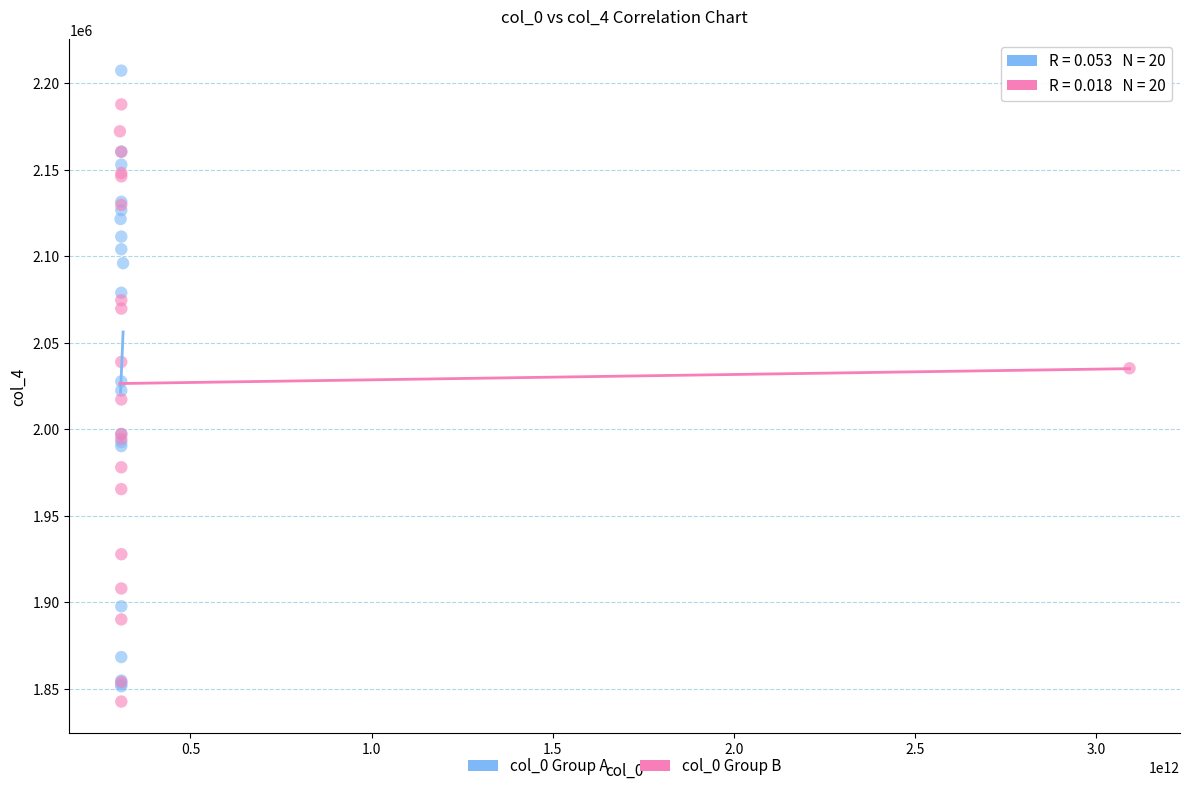

Which series contains the highest Y value?

col_0 Group A